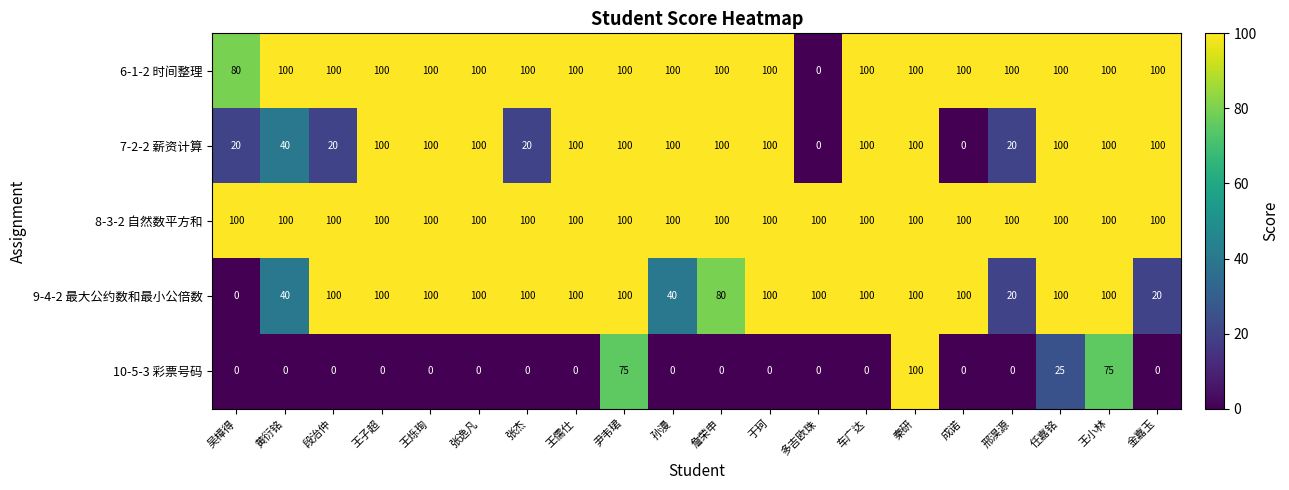

What is the difference between the 7-2-2 薪资计算 values at 任嘉铭 and 黄衍铭?

60